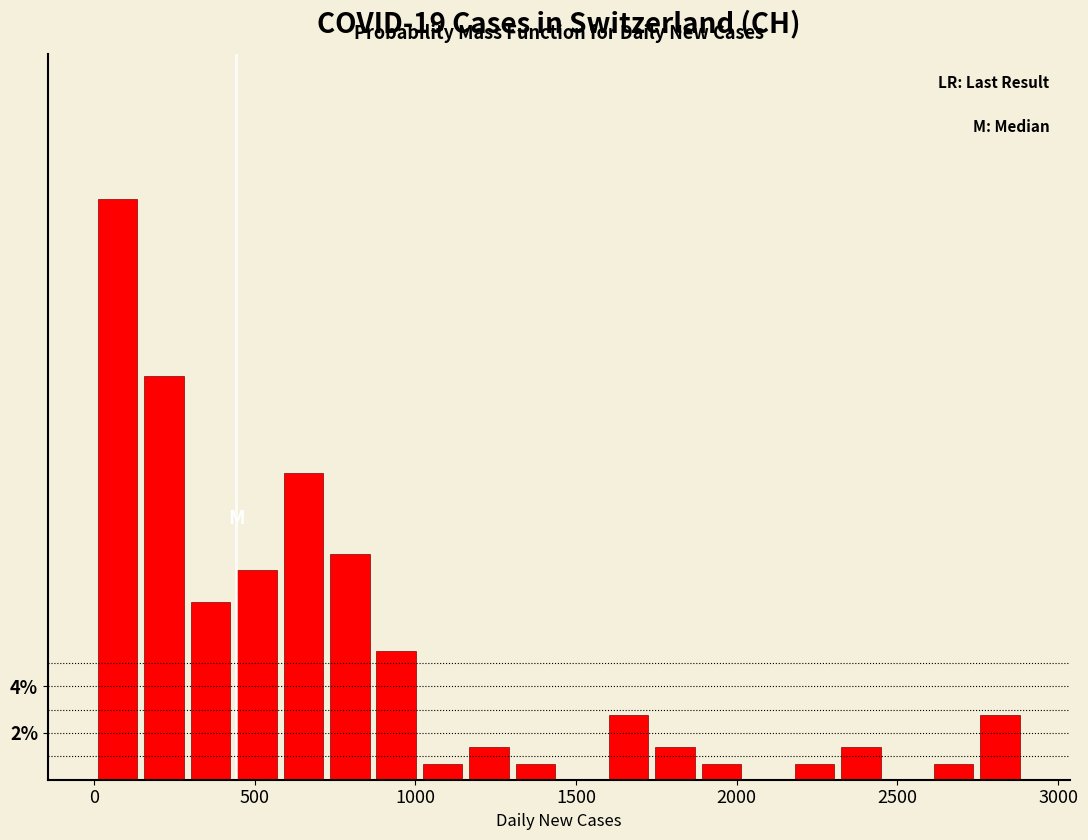

Around what value on the x-axis is the tallest bar? Give the approximate position of its centre, as read against the axis.

50